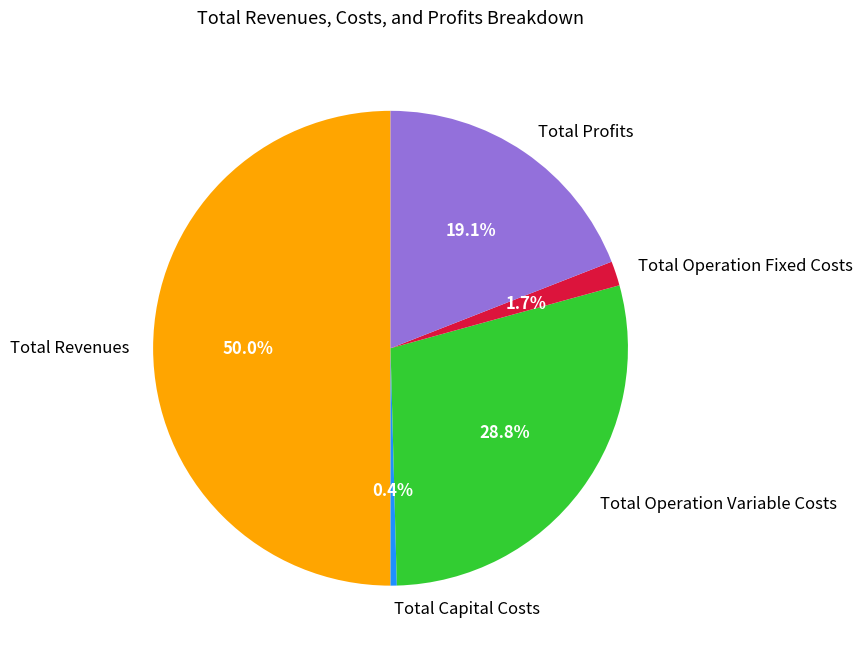

To the nearest percent, what is the difference between the largest and smallest slice percentages?

50%